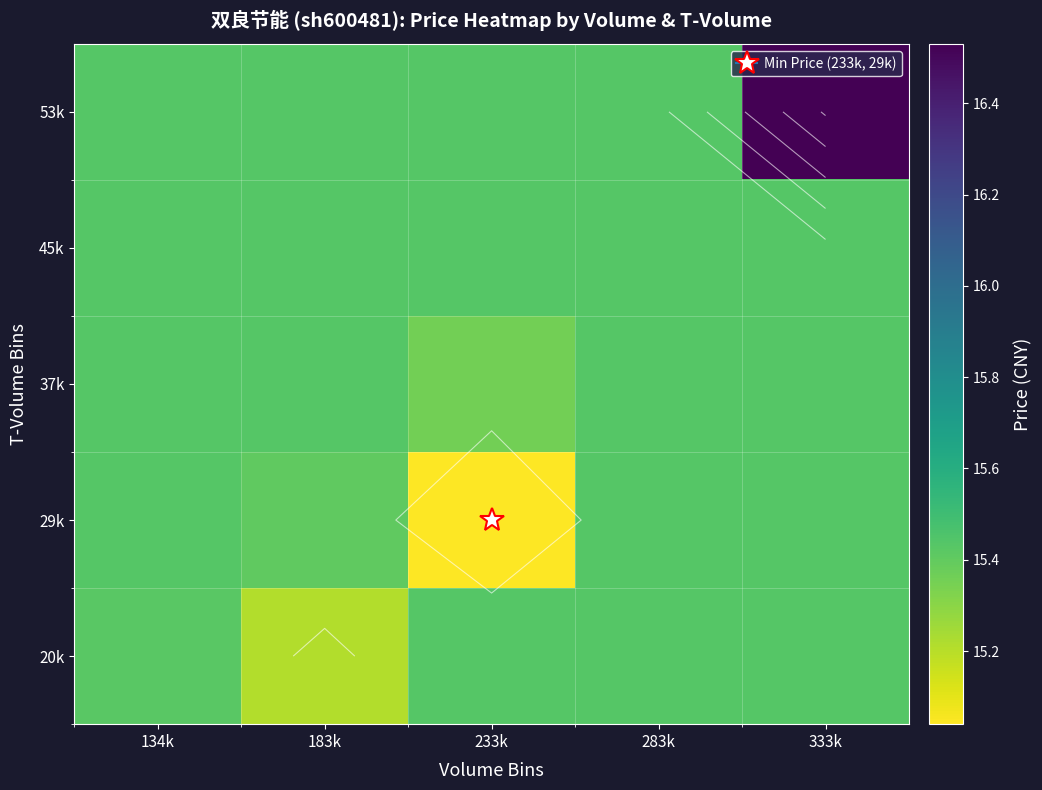

Which series has the largest range (max minus min)?

53k